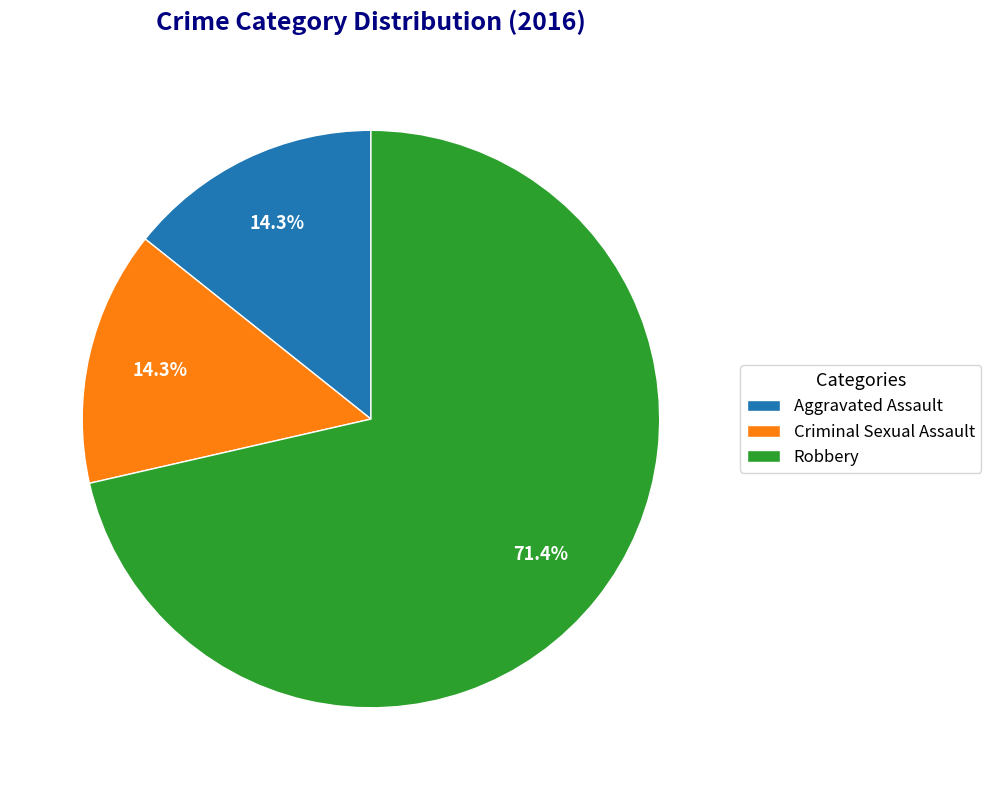

Which slice is the largest?

Robbery